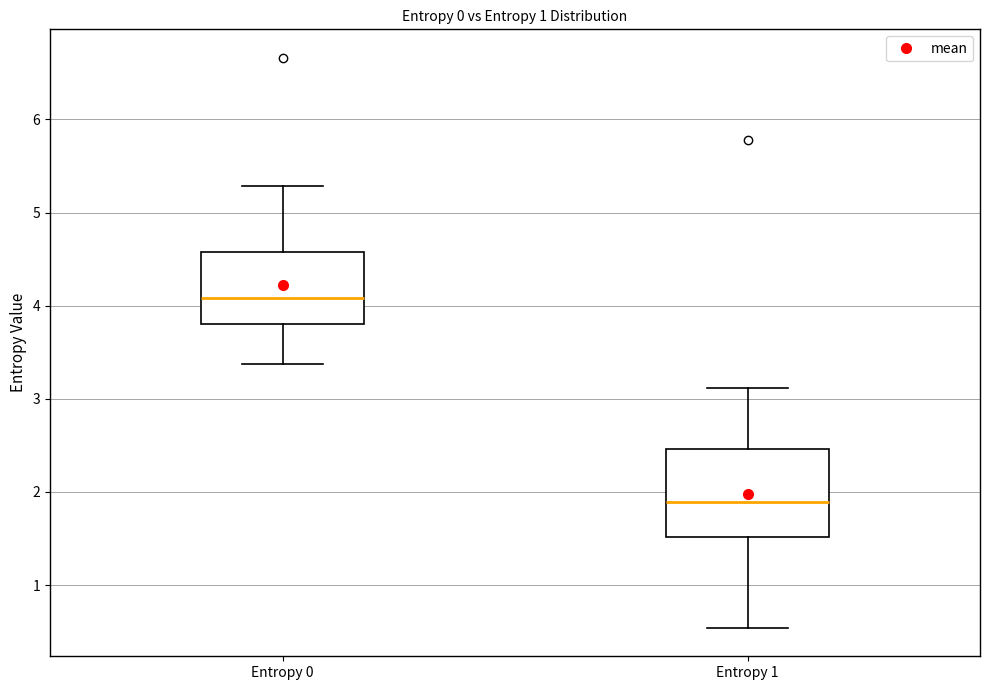

Which box's median line is the highest?

Entropy 0